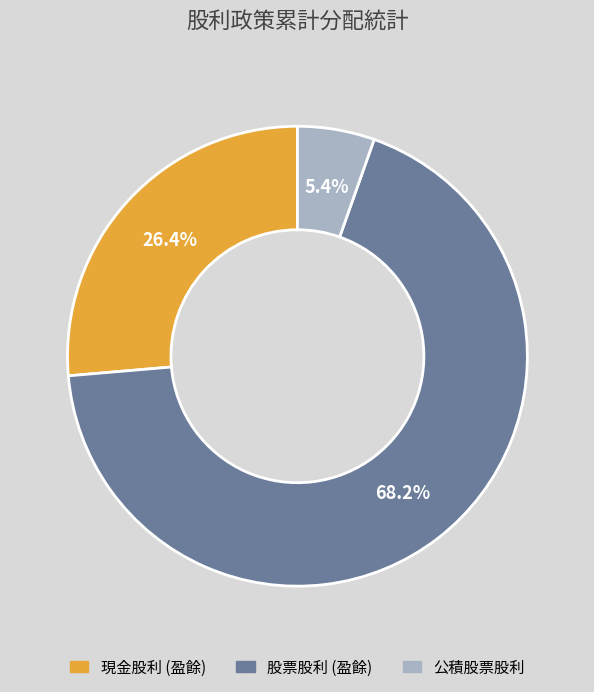

Combined, what portion of the pie is 公積股票股利 and 股票股利 (盈餘)?

73.6%